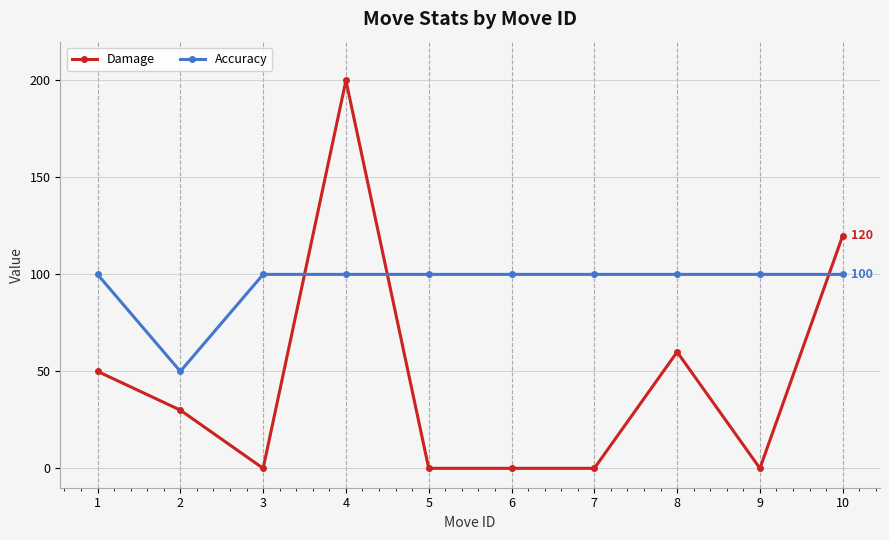

Reading left to right, what are all the values shown in this chart?

Damage: 1=50	2=30	3=0	4=200	5=0	6=0	7=0	8=60	9=0	10=120
Accuracy: 1=100	2=50	3=100	4=100	5=100	6=100	7=100	8=100	9=100	10=100